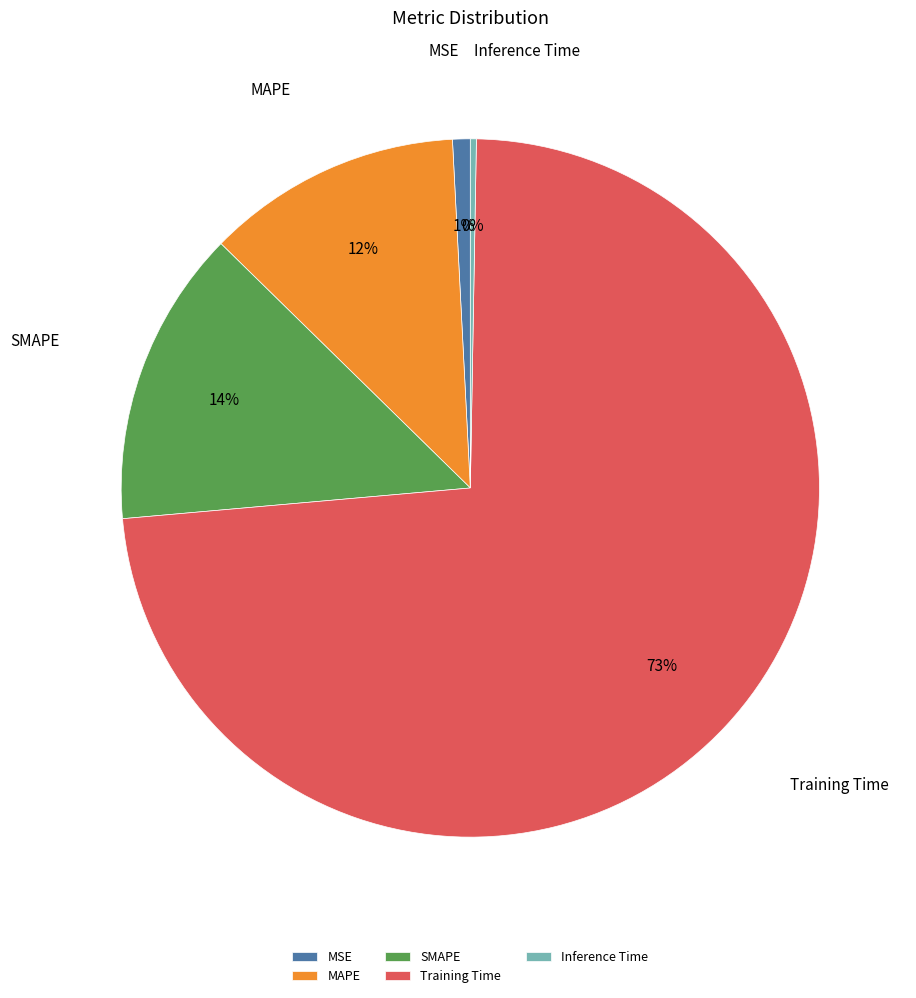

How many segments does this pie chart have?

5